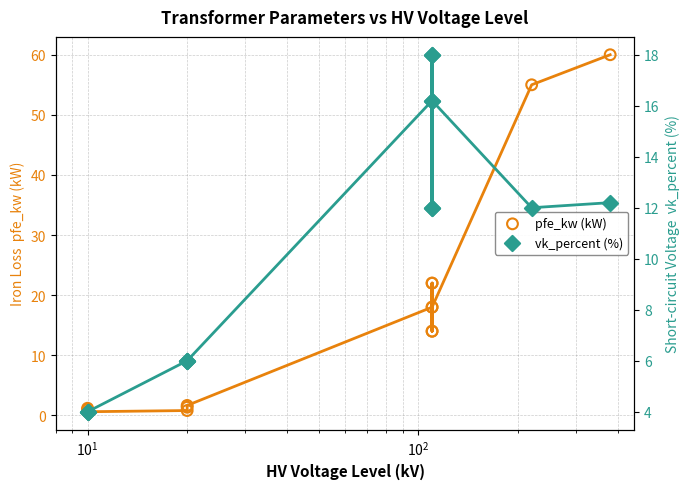

Which series reaches the minimum Y coordinate?

pfe_kw (kW)